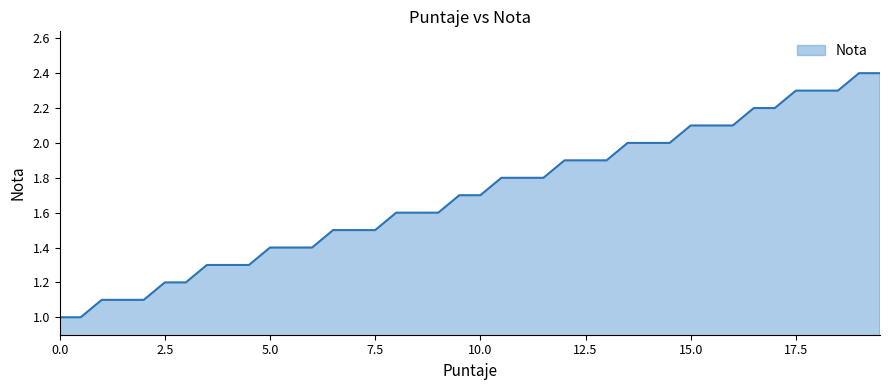

What is the maximum value shown in the chart?

2.4